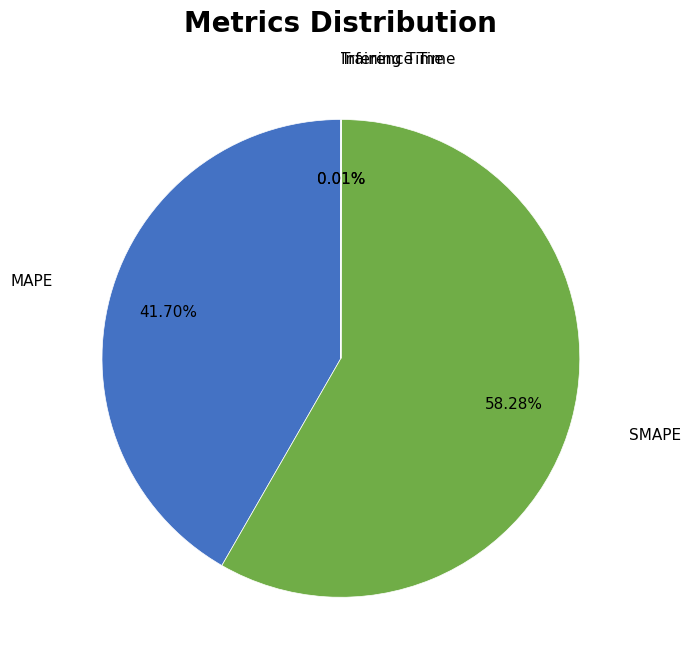

Which category has the biggest portion of the pie?

SMAPE